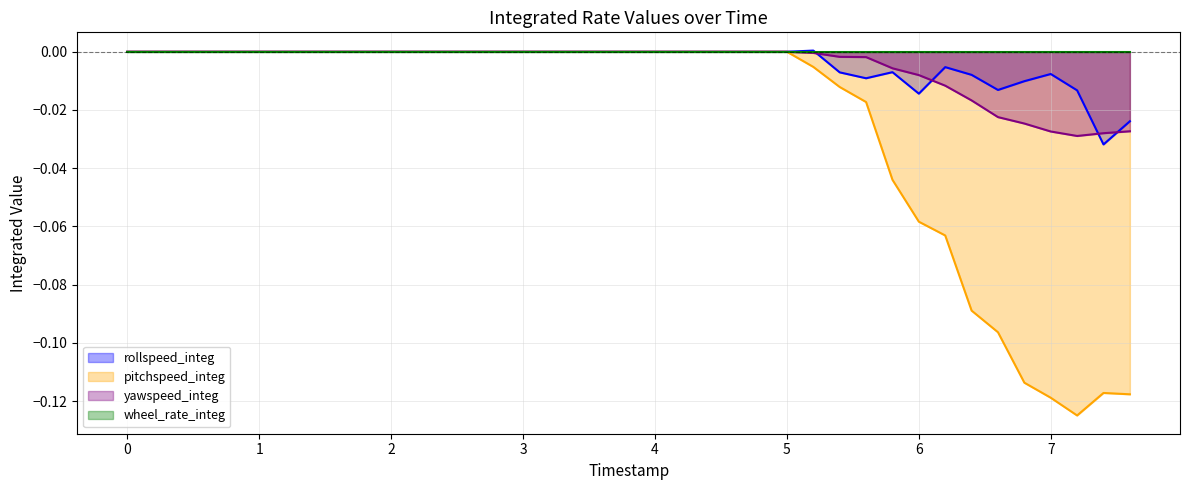

Which series has the largest range (max minus min)?

pitchspeed_integ